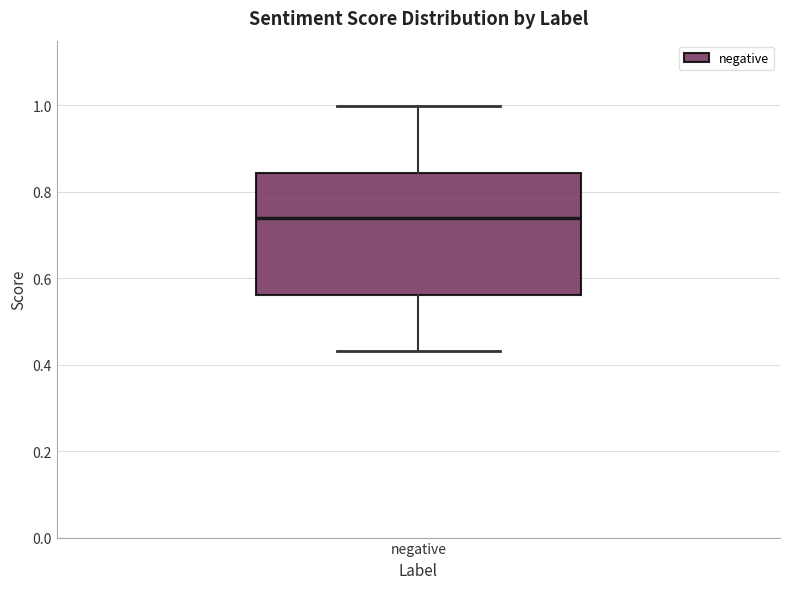

Where does the lower whisker of the box for negative end on the y-axis? The values are not printed on the chart, so give them approximately, as read against the axis.

0.44